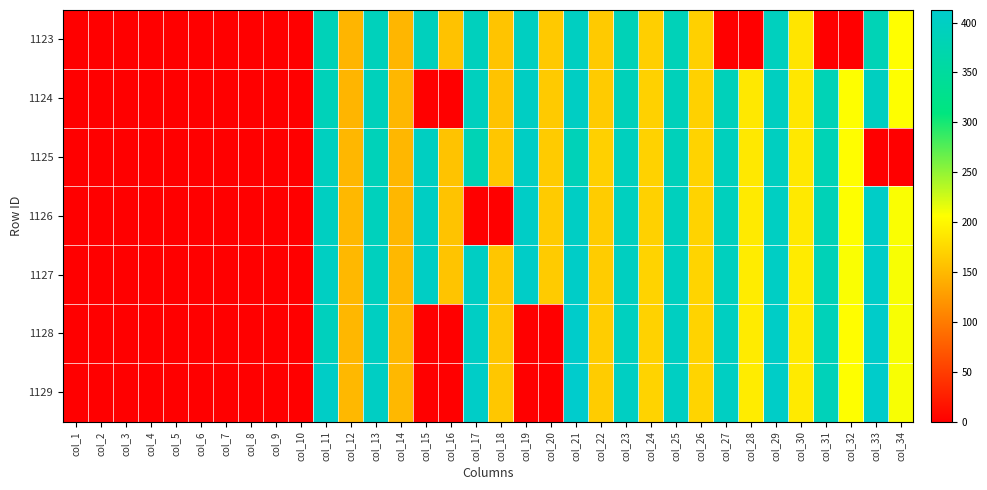

Which series has the widest spread of values?

1129